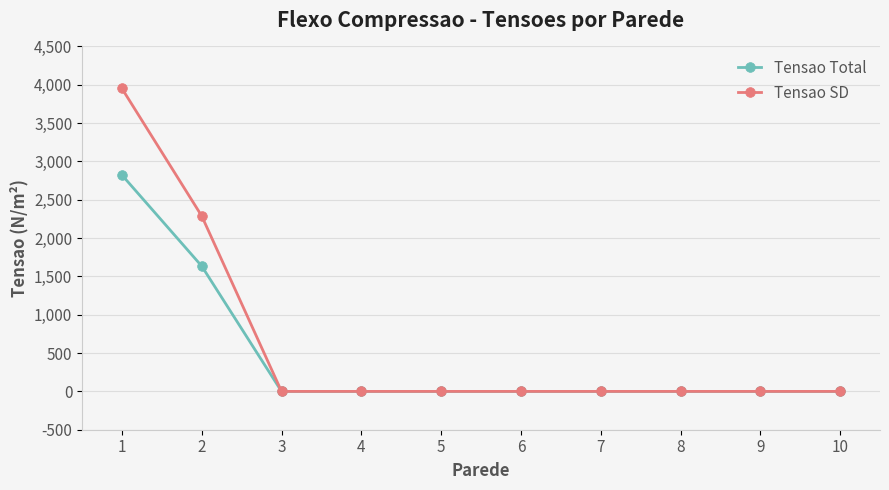

Is this an area chart (filled region under the line)?

No